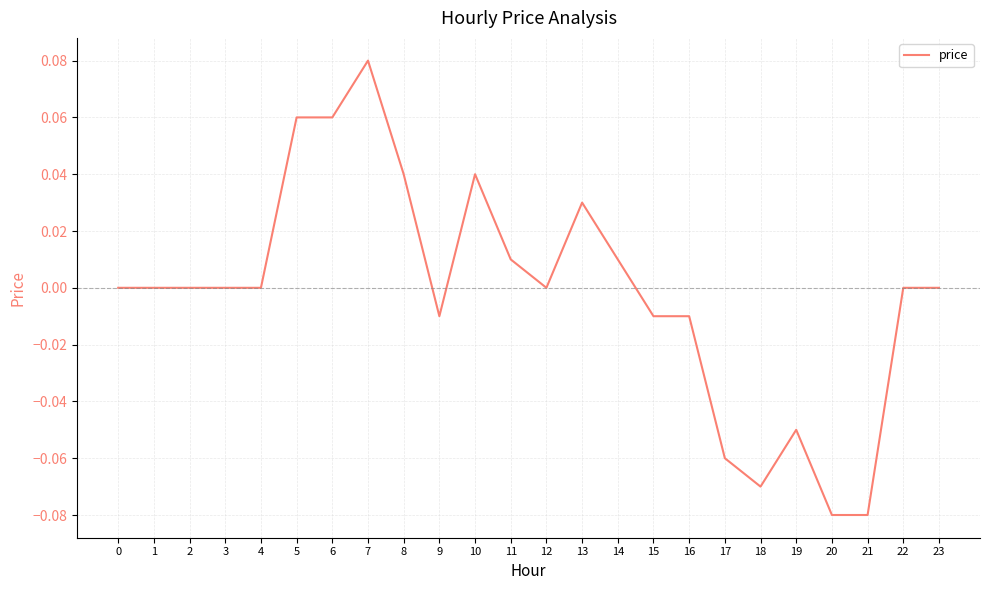

The chart shows a value of -0.1 at 2. True or false?

False